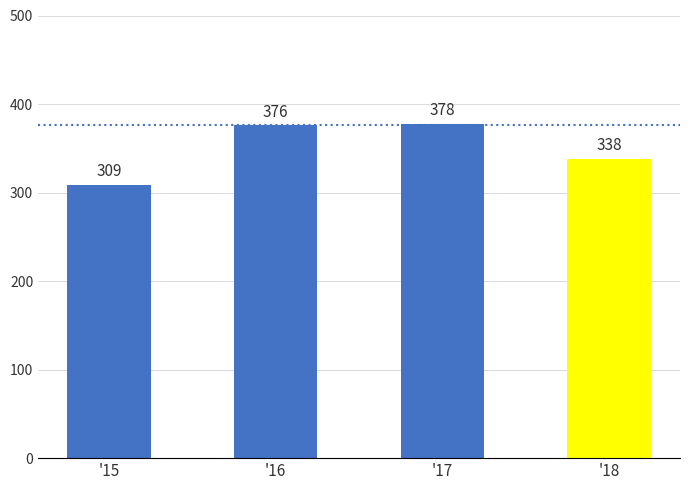

What is the value of the 2nd bar from the left?

376